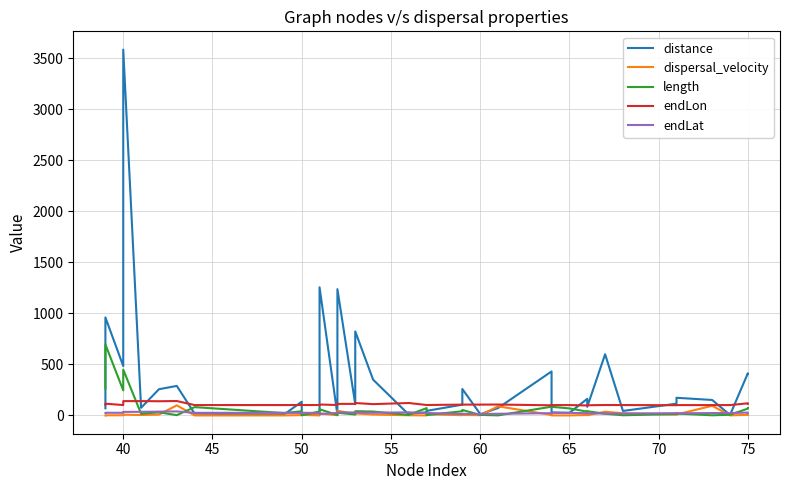

In endLon, how many points are lower than both neighbors (excluding endpoints)?

12